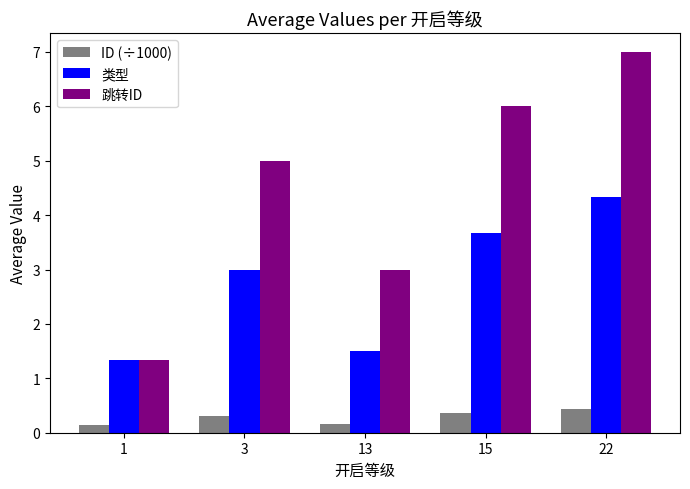

Is the value of 跳转ID at 3 greater than the value of ID (÷1000) at 1?

Yes